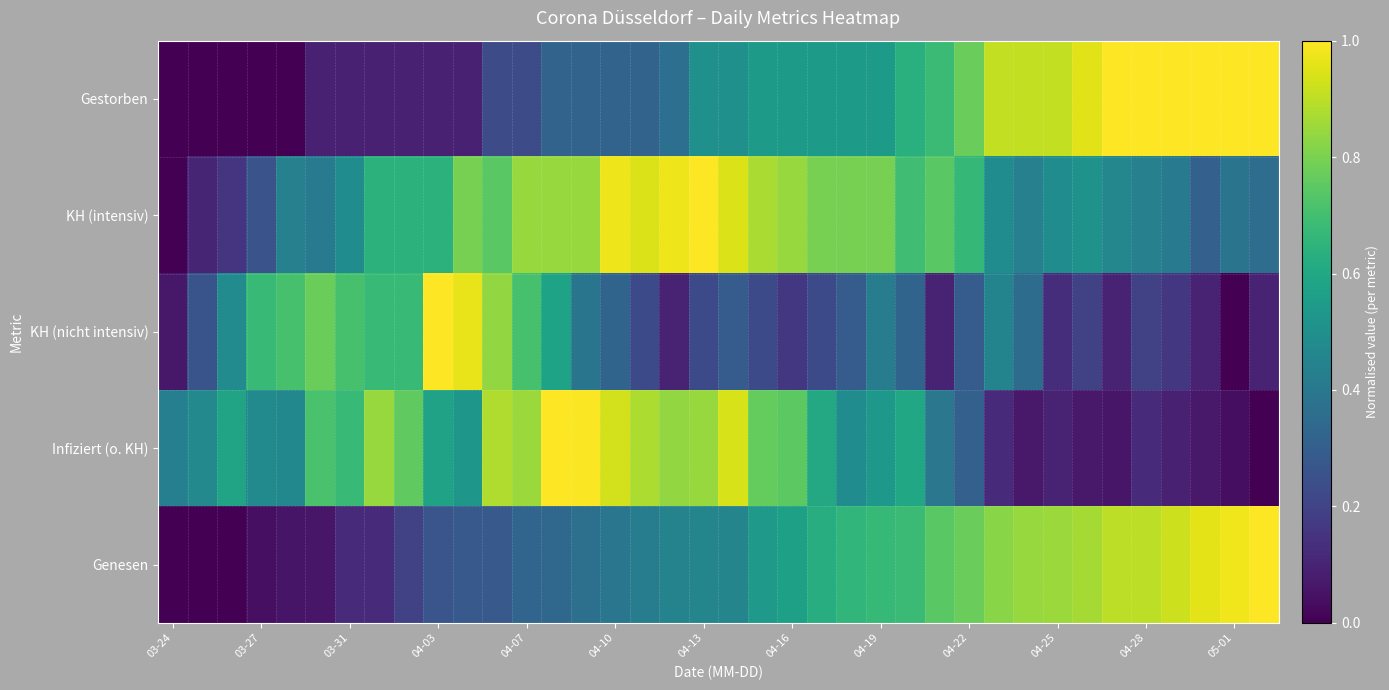

Rank the series by their maximum value, from highest to lowest.

Gestorben, KH (intensiv), KH (nicht intensiv), Infiziert (o. KH), Genesen